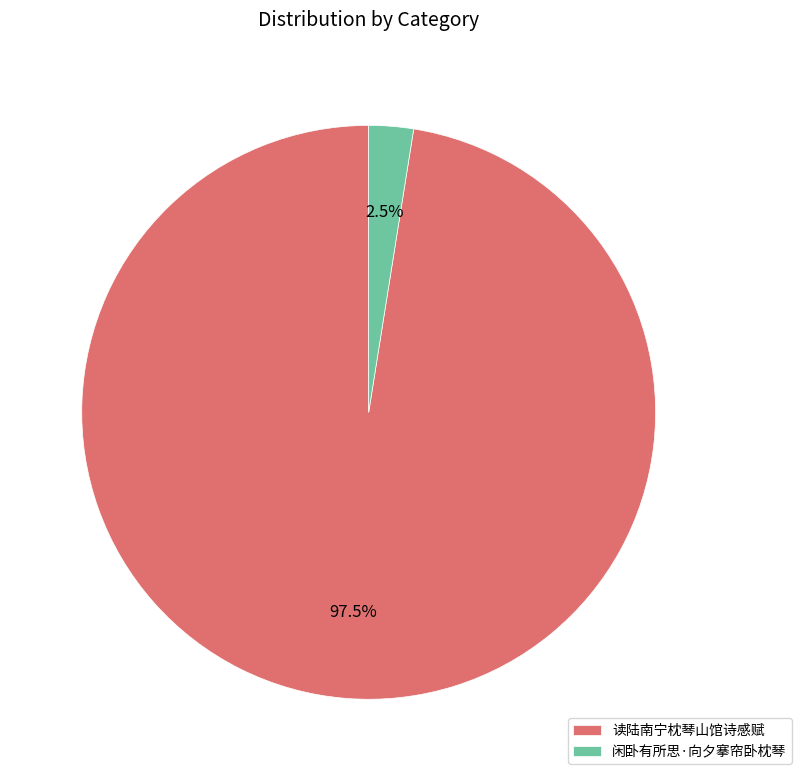

To the nearest percent, what is the average slice percentage?

50%